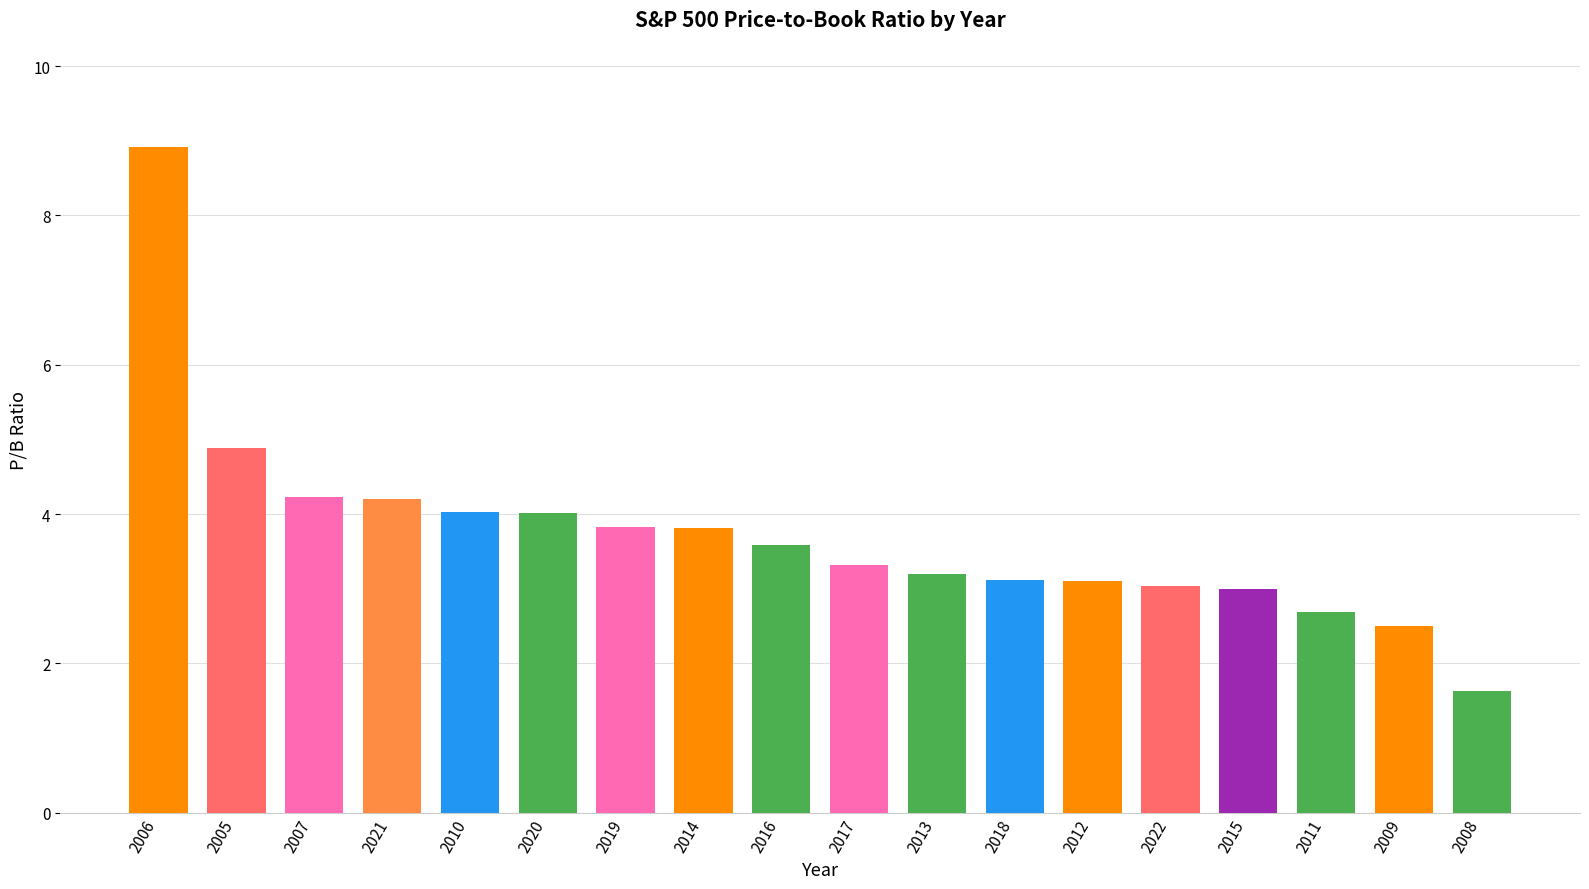

Reading right to left, transcribe all the data shown in this chart.

2008=1.6	2009=2.5	2011=2.7	2015=3.0	2022=3.0	2012=3.1	2018=3.1	2013=3.2	2017=3.3	2016=3.6	2014=3.8	2019=3.8	2020=4.0	2010=4.0	2021=4.2	2007=4.2	2005=4.9	2006=8.9